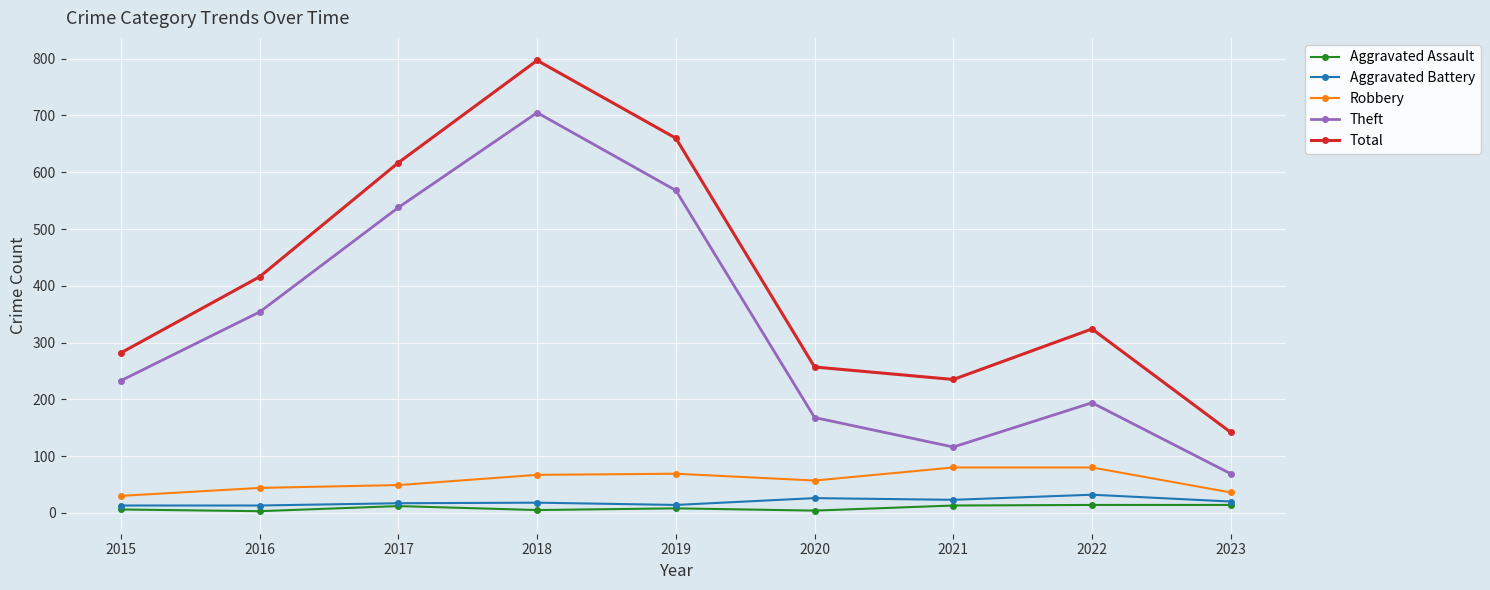

What is the greatest value displayed?

797